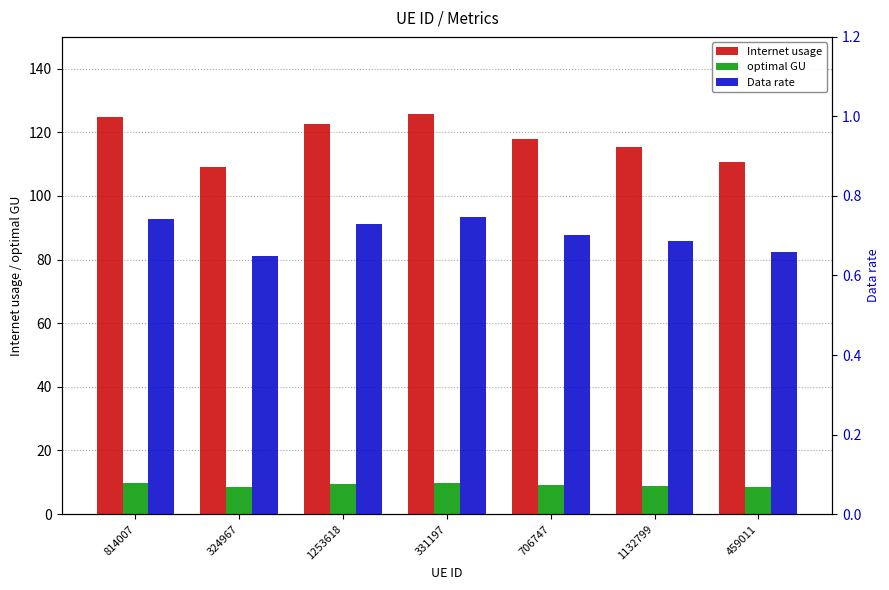

Is it true that Internet usage equals 118.0 at 706747?

True